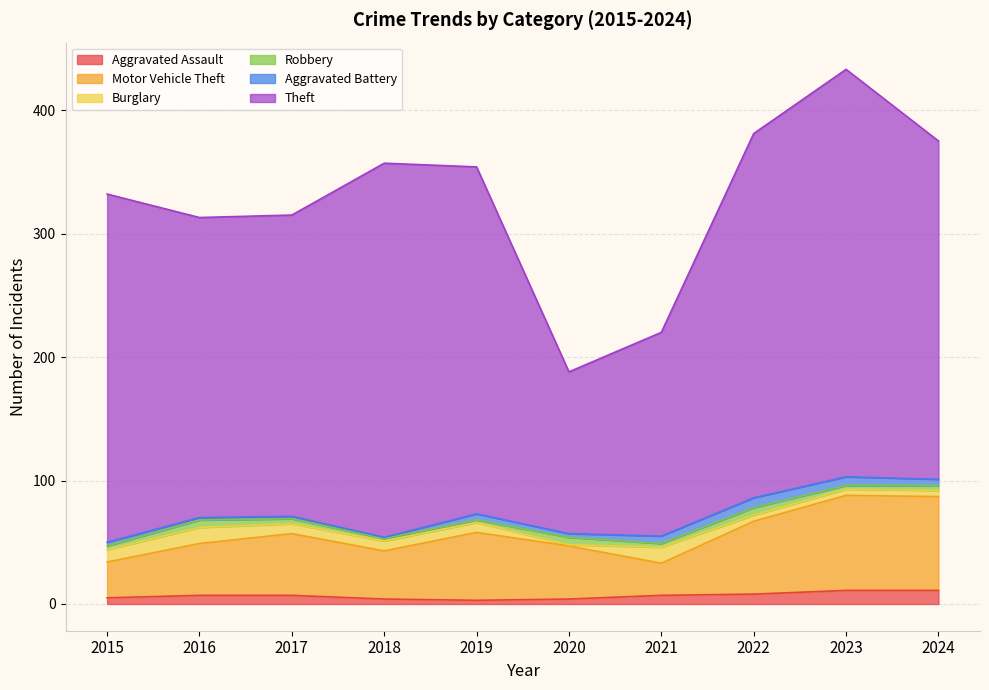

How many interior local valleys does the Aggravated Assault series have?

1